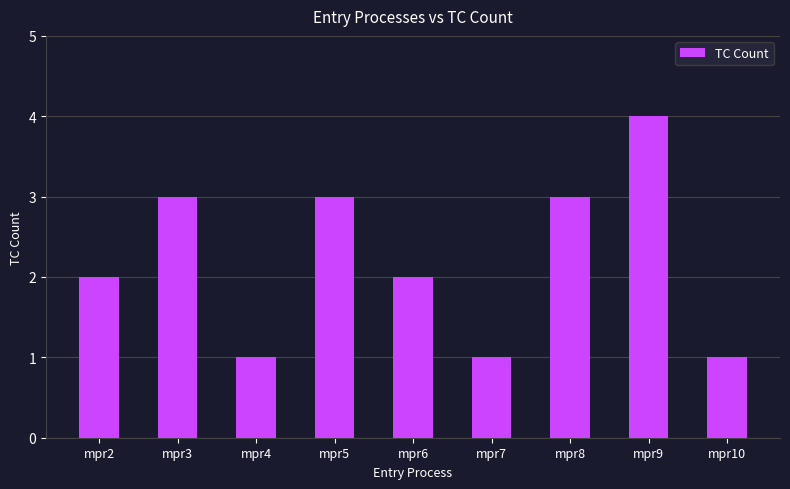

Are the bars grouped side by side (vs. stacked)?

No